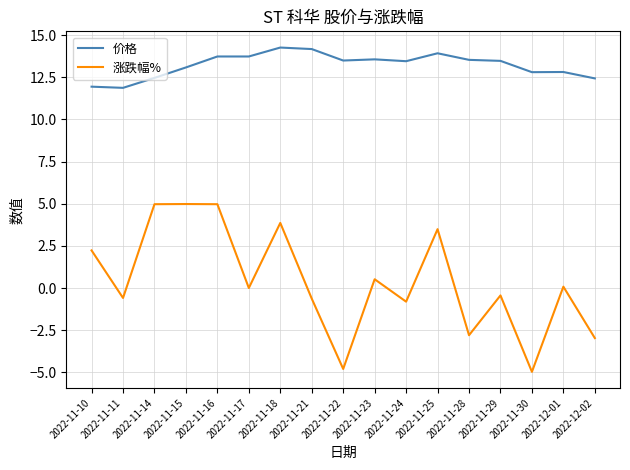

At how many categories does at least one series exceed 6?

17